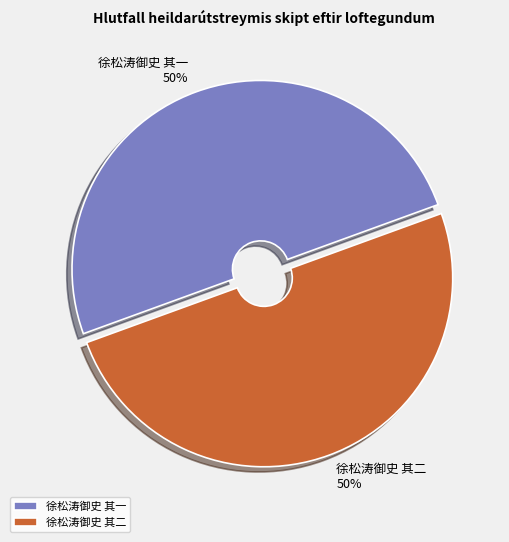

To the nearest percent, what is the average slice percentage?

50%